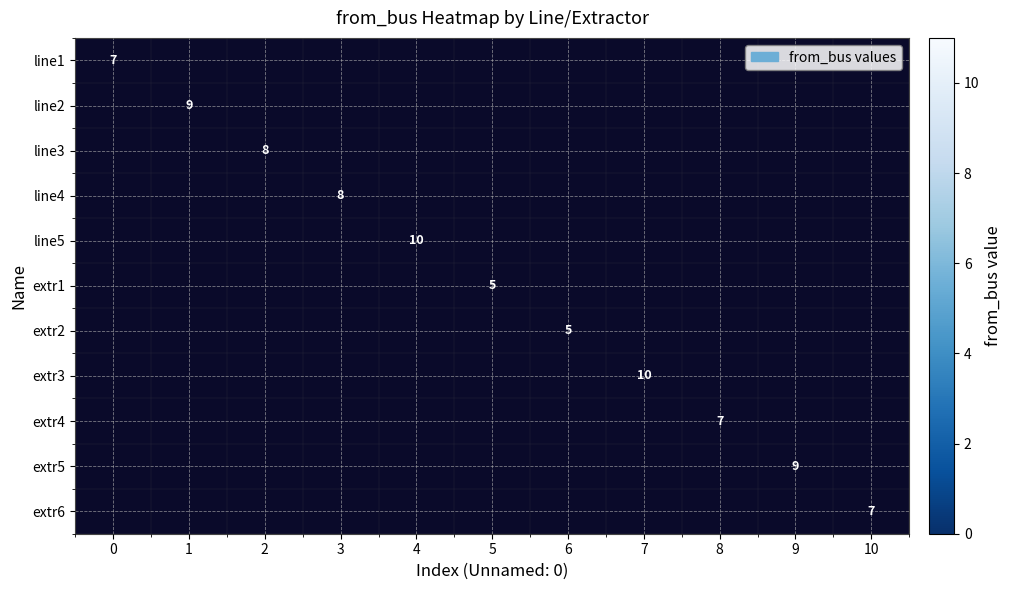

Count the number of data series in this chart.

11